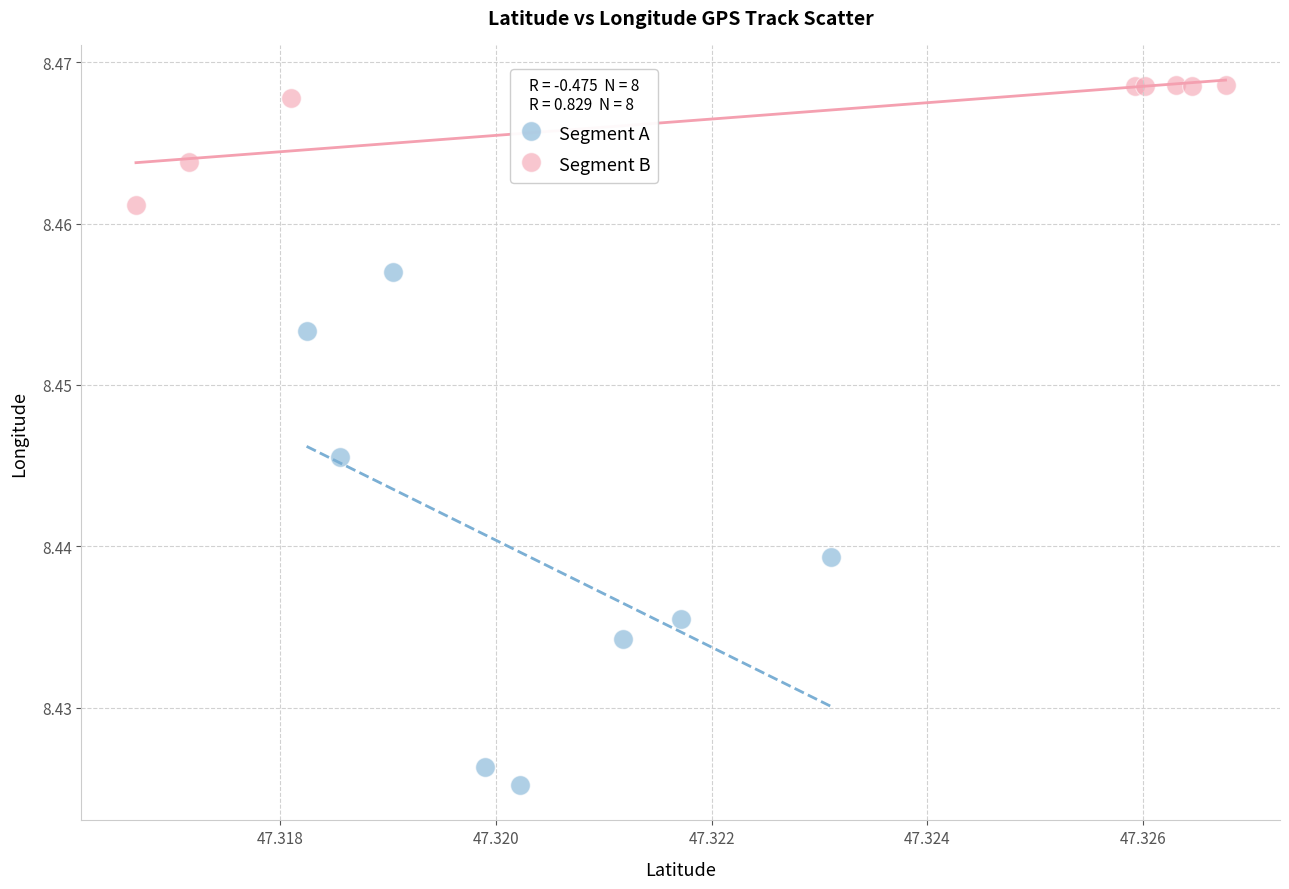

Which series has the widest spread of Y values?

Segment A